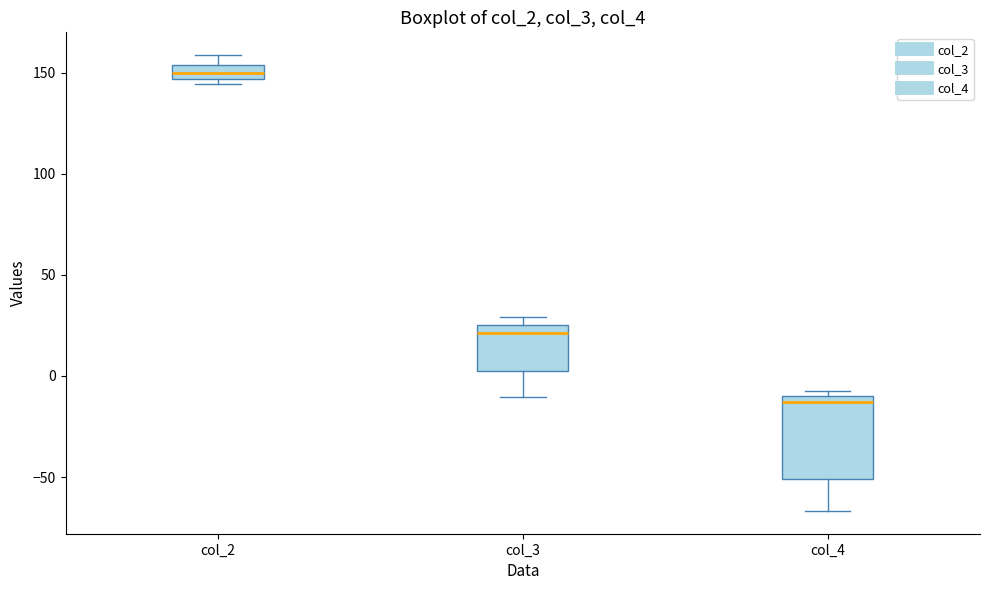

Where is the lower edge of the box for col_2 on the y-axis? The values are not printed on the chart, so give them approximately, as read against the axis.

145